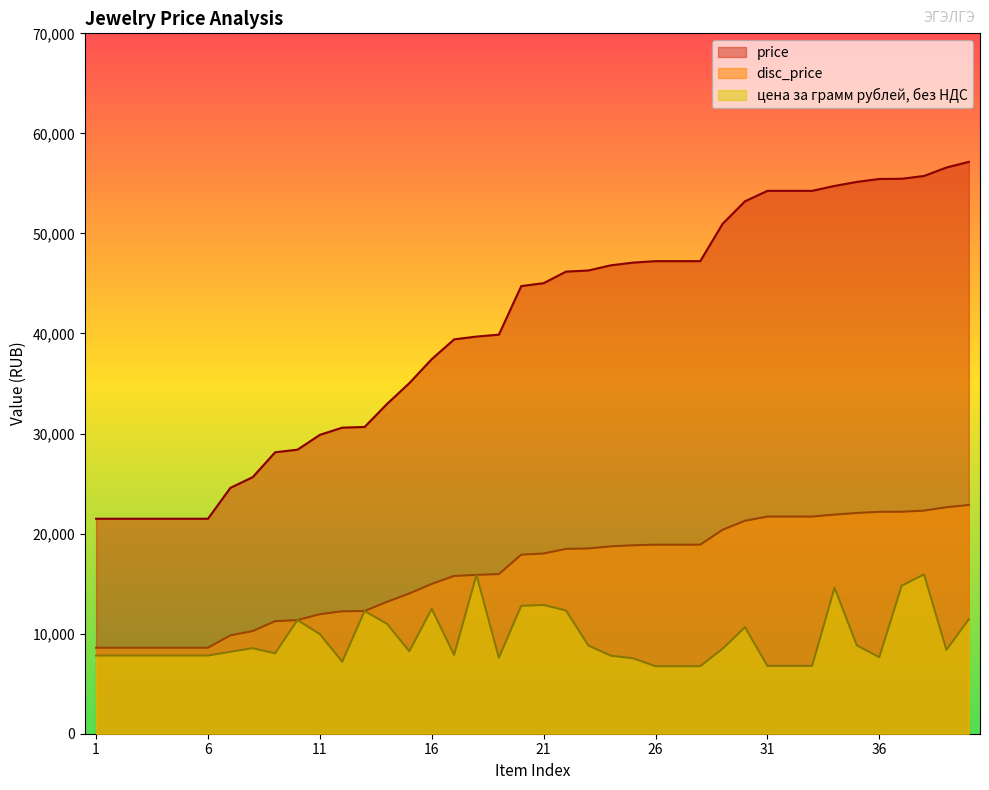

Is it true that price equals 29254.9 at 25?

False